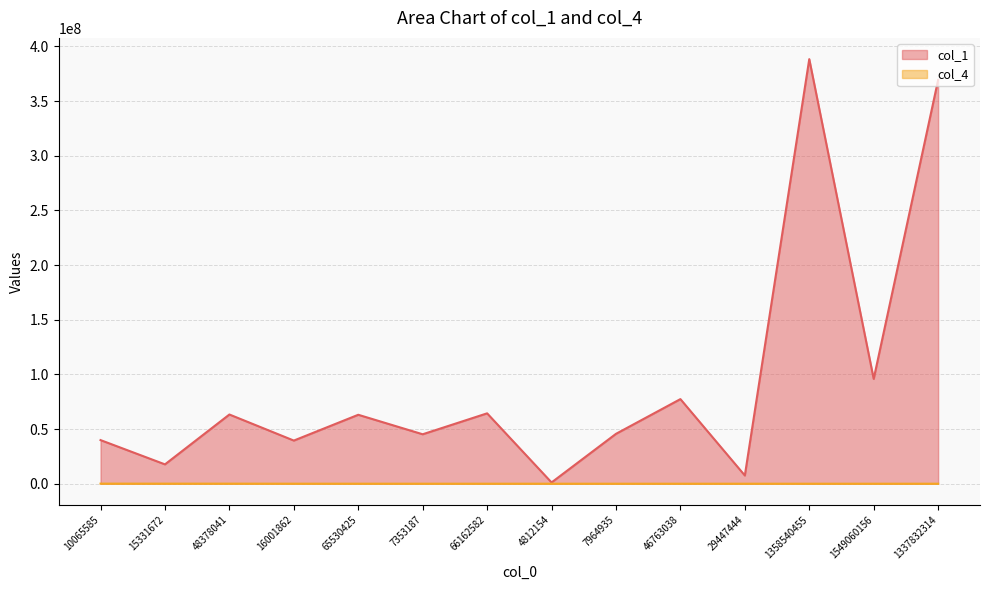

What are all the series names shown in the legend?

col_1, col_4